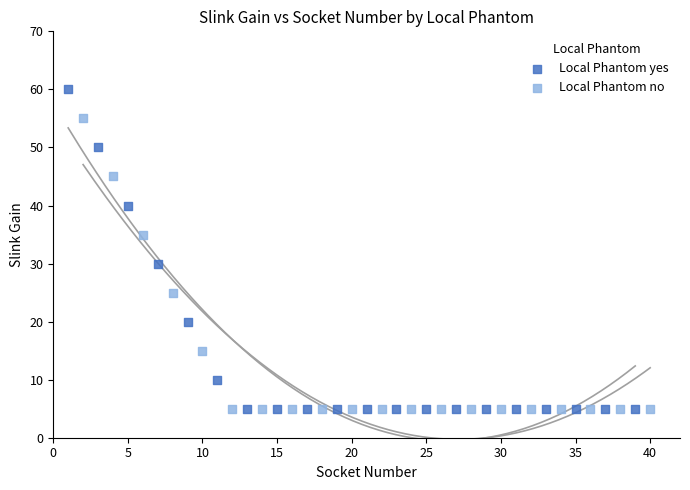

Which series has the widest spread of Y values?

Local Phantom yes